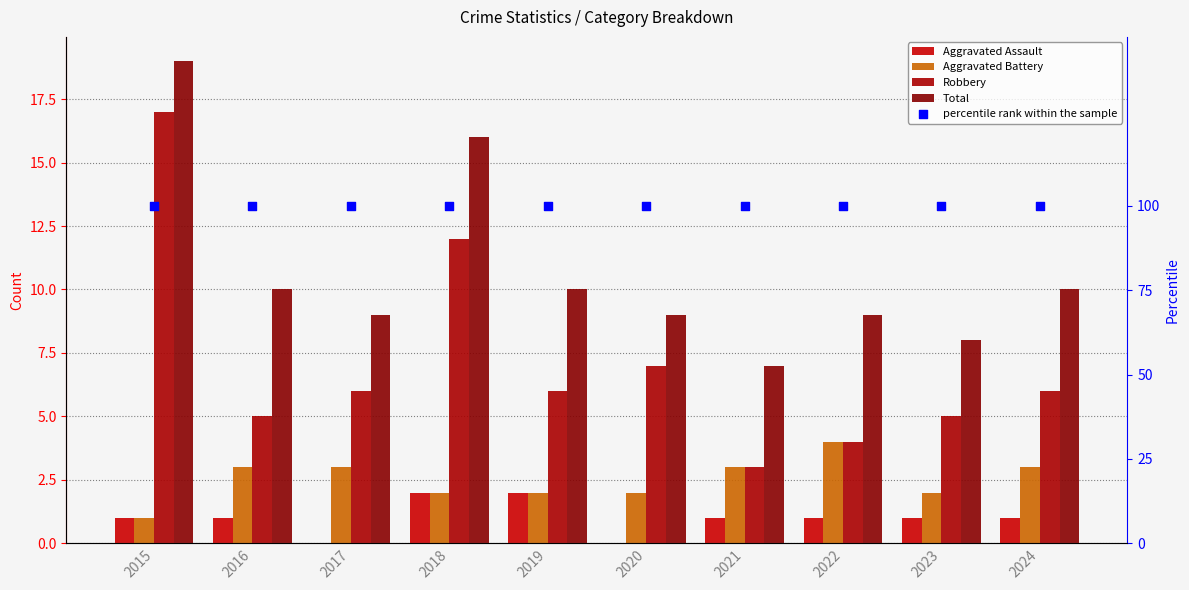

What are all the series names shown in the legend?

Aggravated Assault, Aggravated Battery, Robbery, Total, percentile rank within the sample